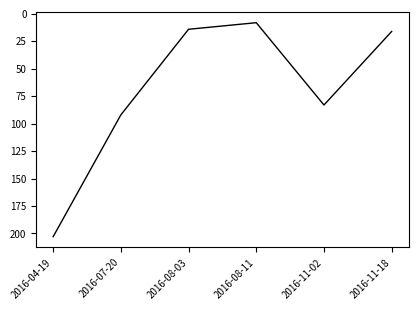

What is the change in value from 2016-04-19 to 2016-07-20?

-111